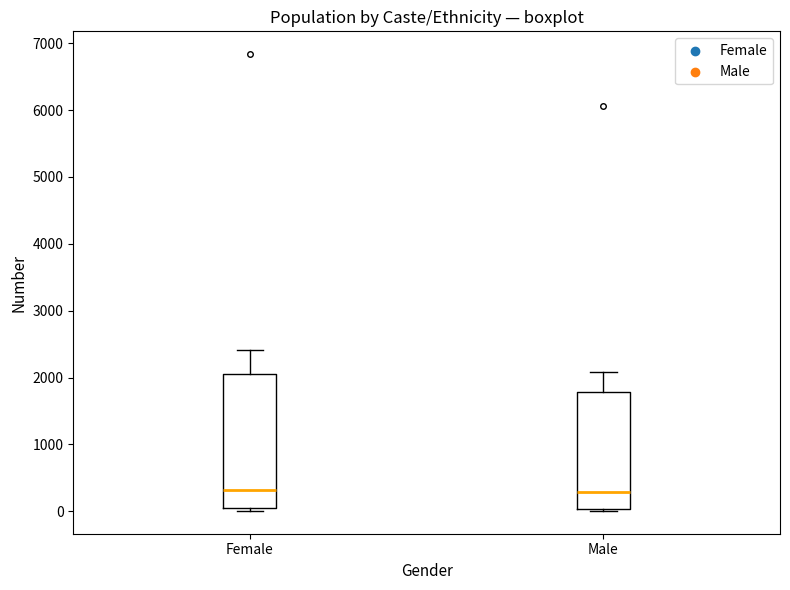

Where is the lower edge of the box for Female on the y-axis? The values are not printed on the chart, so give them approximately, as read against the axis.

0